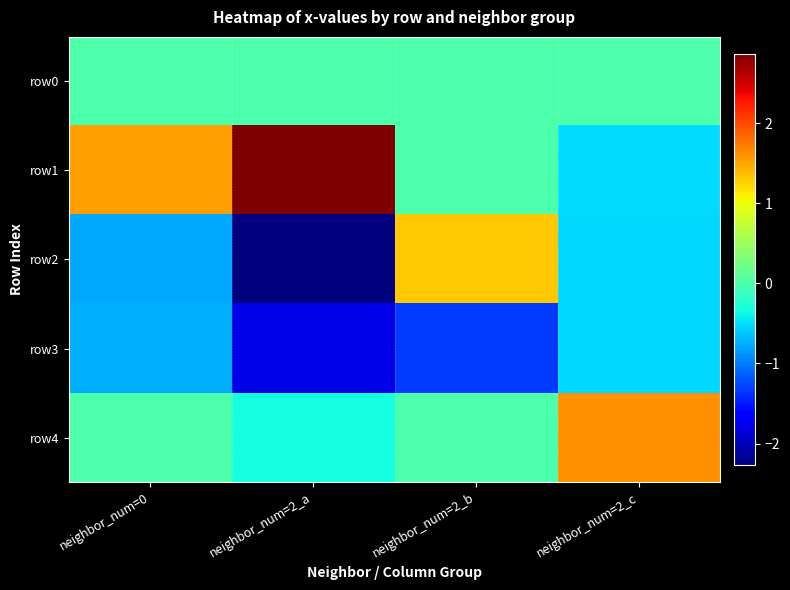

Which has a higher value, neighbor_num=2_b or neighbor_num=2_c?

neighbor_num=2_b